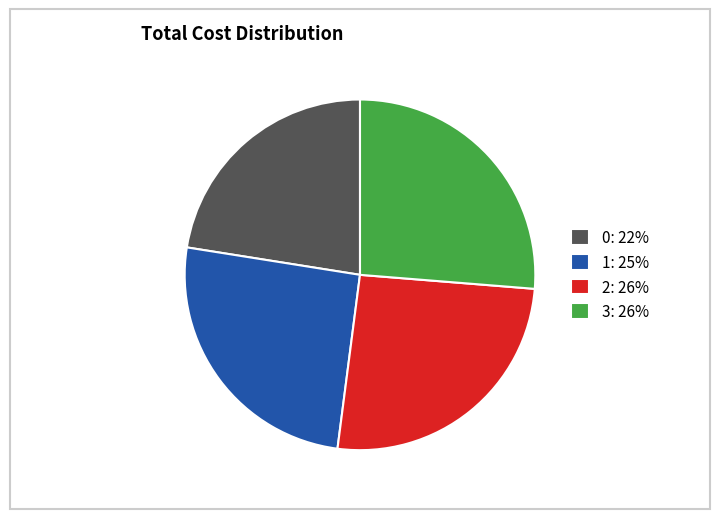

Combined, do 3: 26% and 2: 26% account for over 50%?

Yes